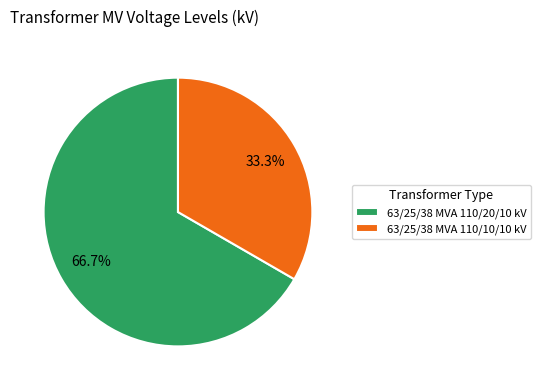

True or false: 63/25/38 MVA 110/10/10 kV accounts for 25% of the total.

False